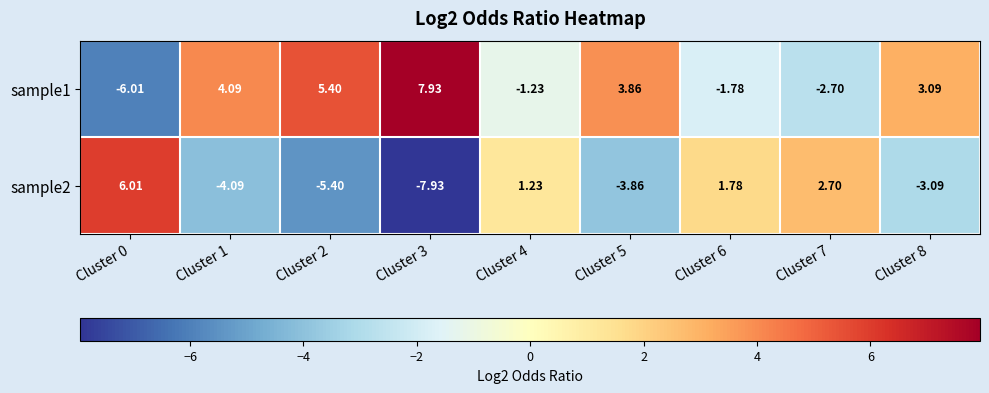

Is the value of sample1 at Cluster 0 greater than the value of sample2 at Cluster 2?

No